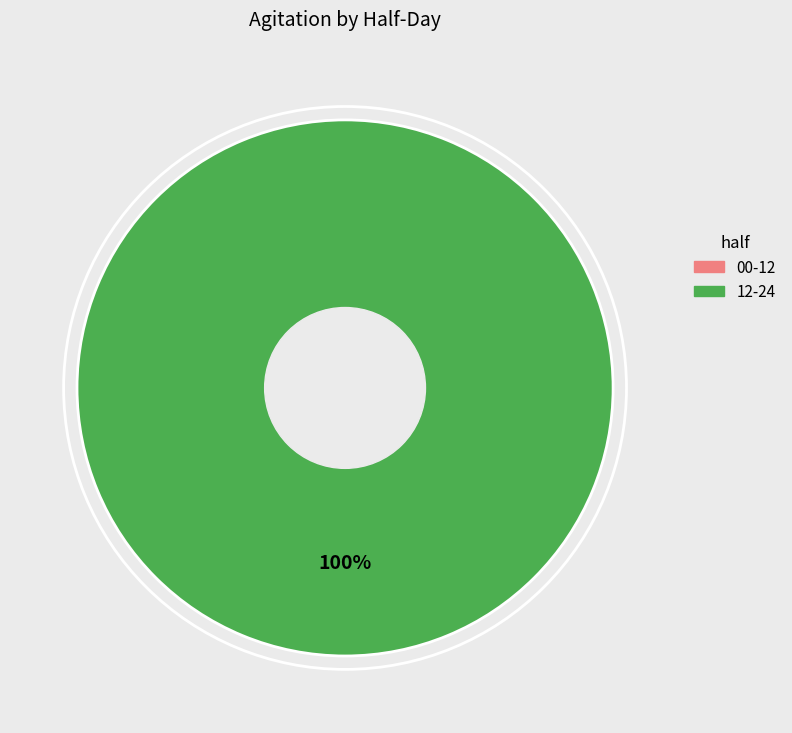

Which slice is the smallest?

00-12